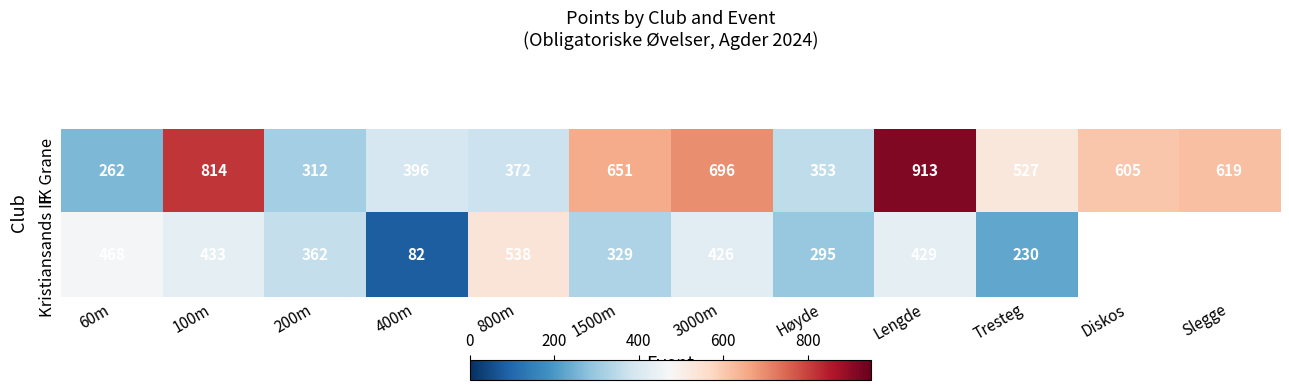

What value does the IK Grane series have at 400m?

396